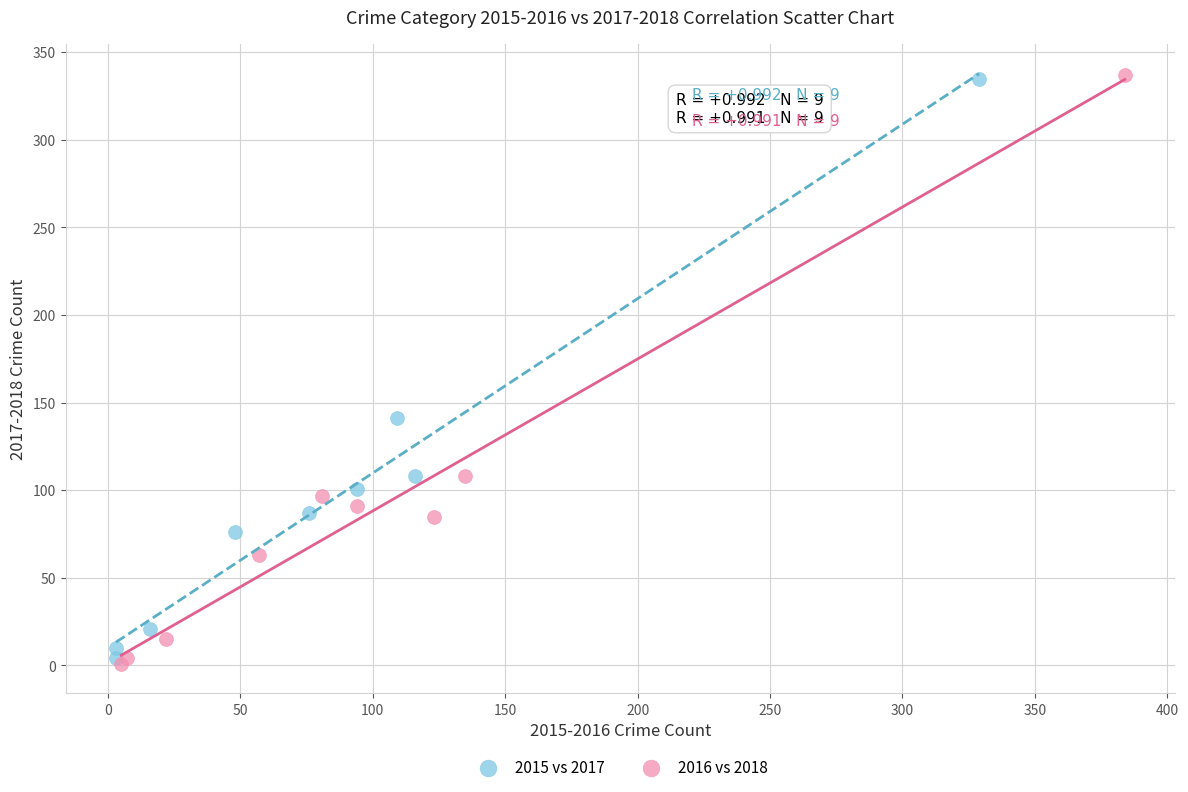

Which series has the largest Y range (max minus min)?

2016 vs 2018